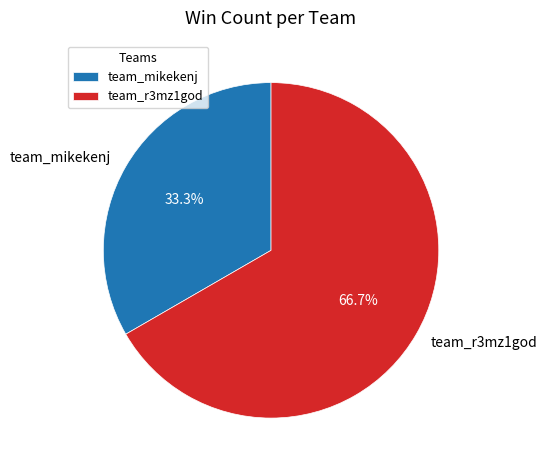

Is it true that team_mikekenj is 33% of the pie?

True